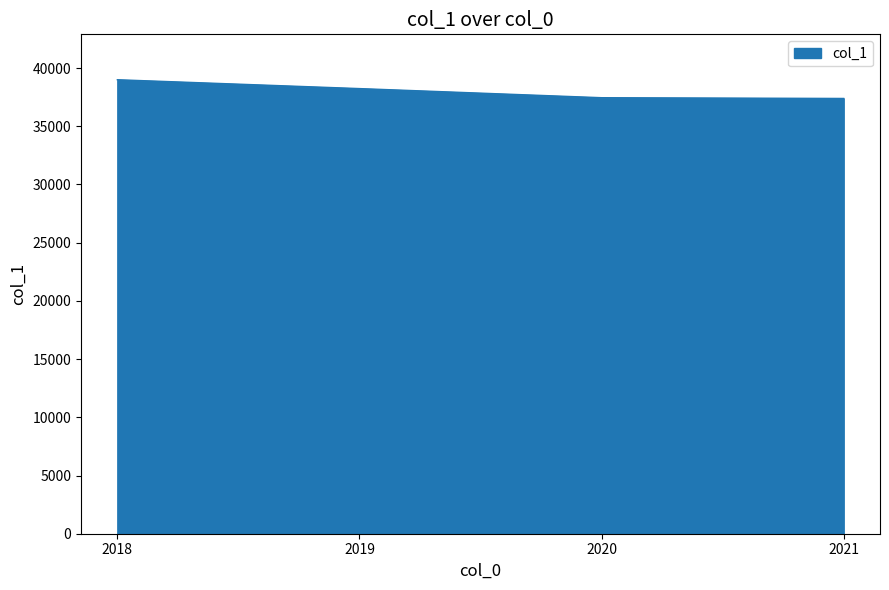

Which has a higher value, 2018 or 2021?

2018